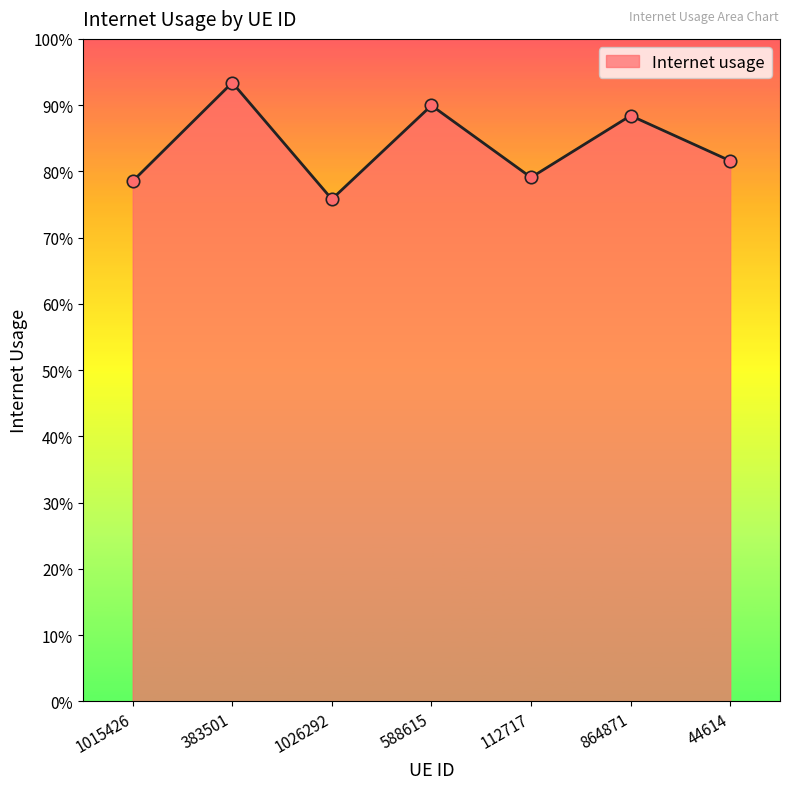

Which has a higher value, 588615 or 383501?

383501